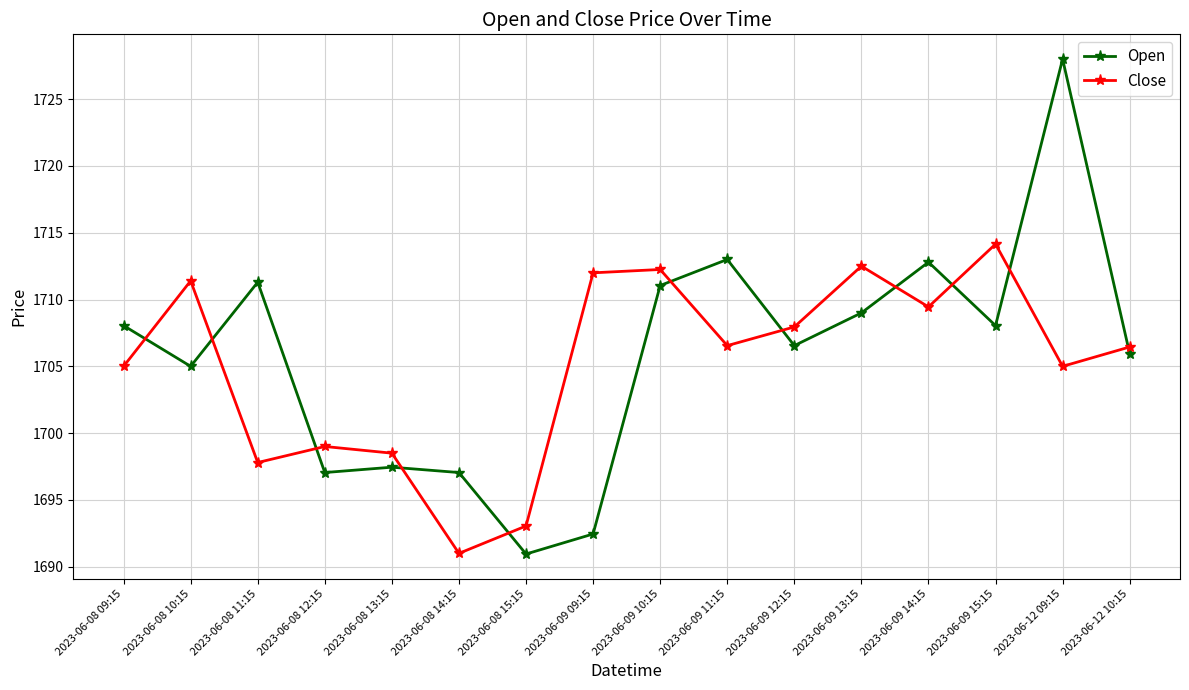

What is the difference between the Open values at 2023-06-12 10:15 and 2023-06-12 09:15?

22.1